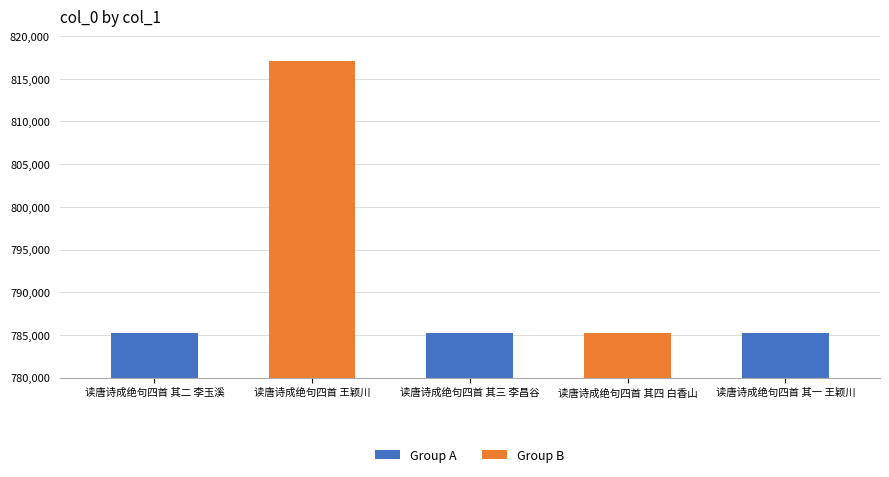

What is the average value?

791640